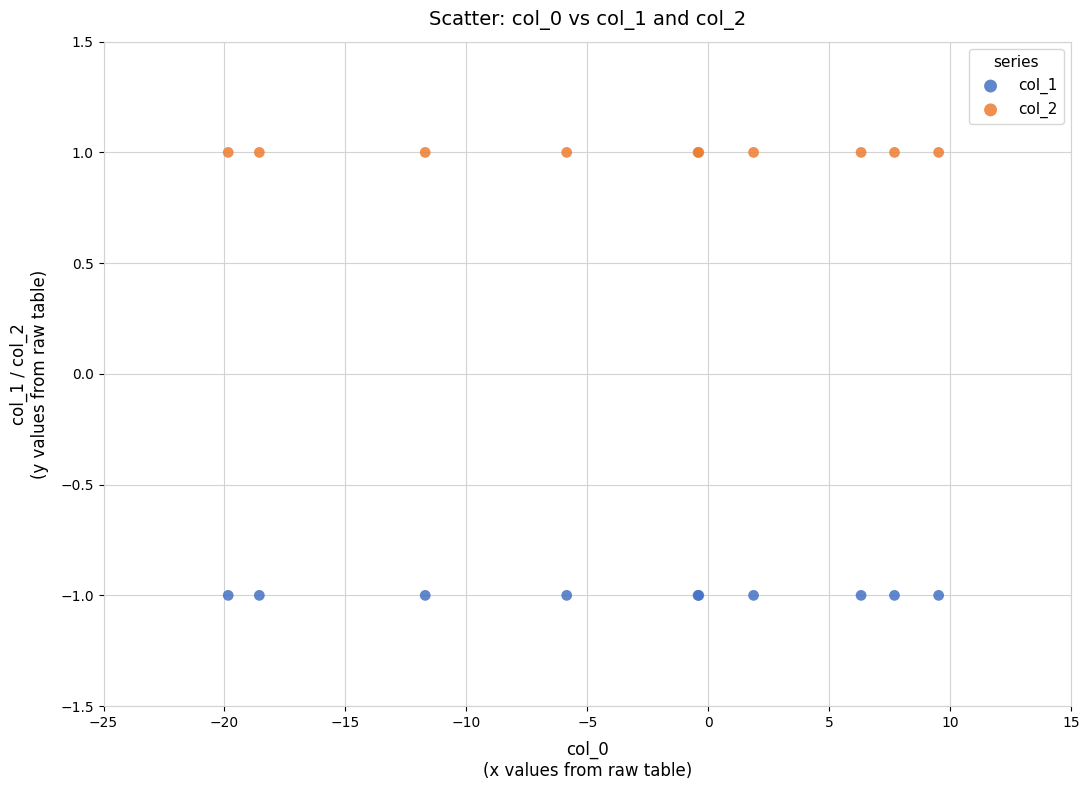

Which series contains the lowest Y value?

col_1